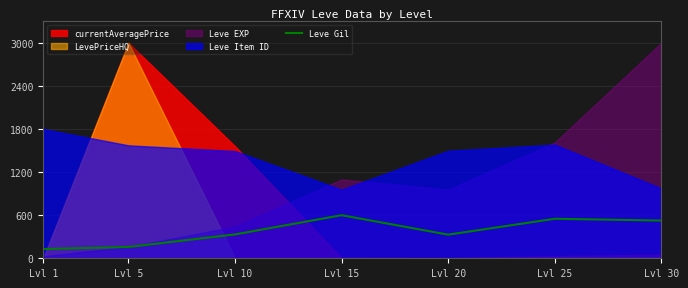

Where does the data first go above 332?

Lvl 10